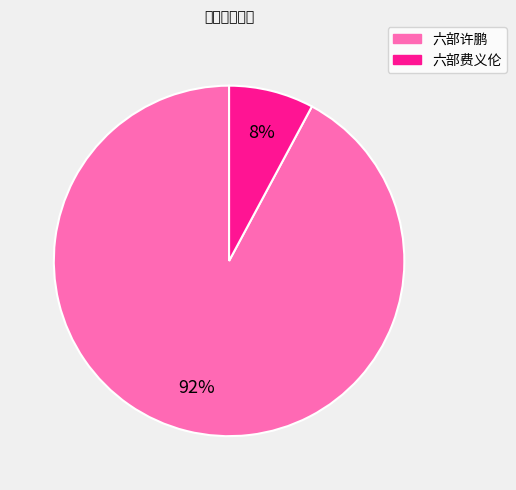

How many slices are in this pie chart?

2